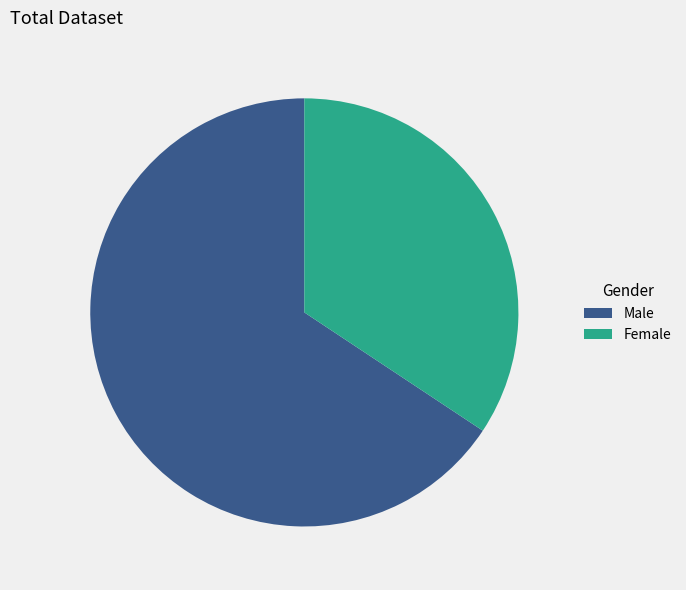

Combined, do Female and Male account for over 50%?

Yes